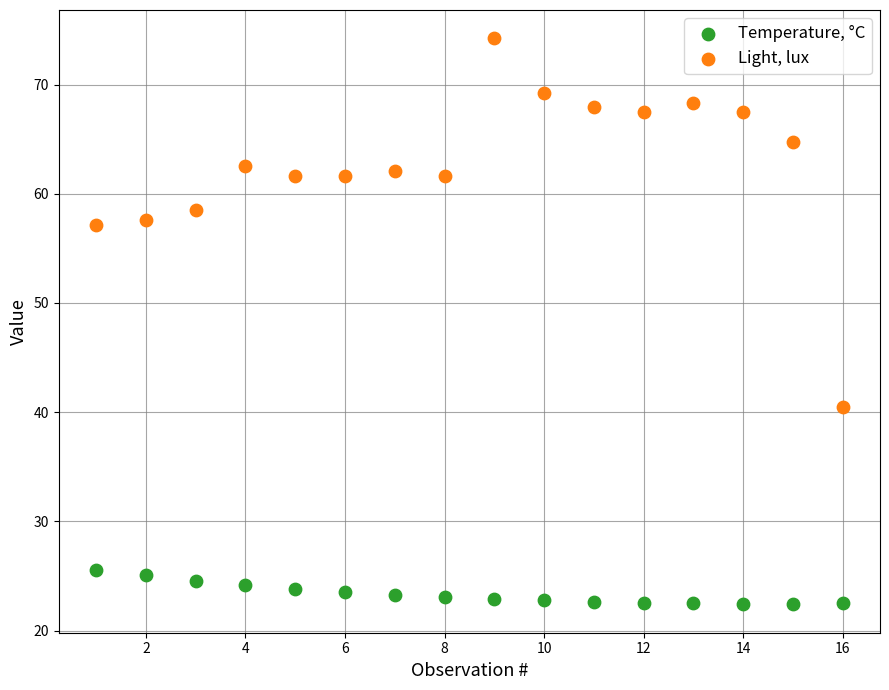

What are all the series names shown in the legend?

Temperature, °C, Light, lux